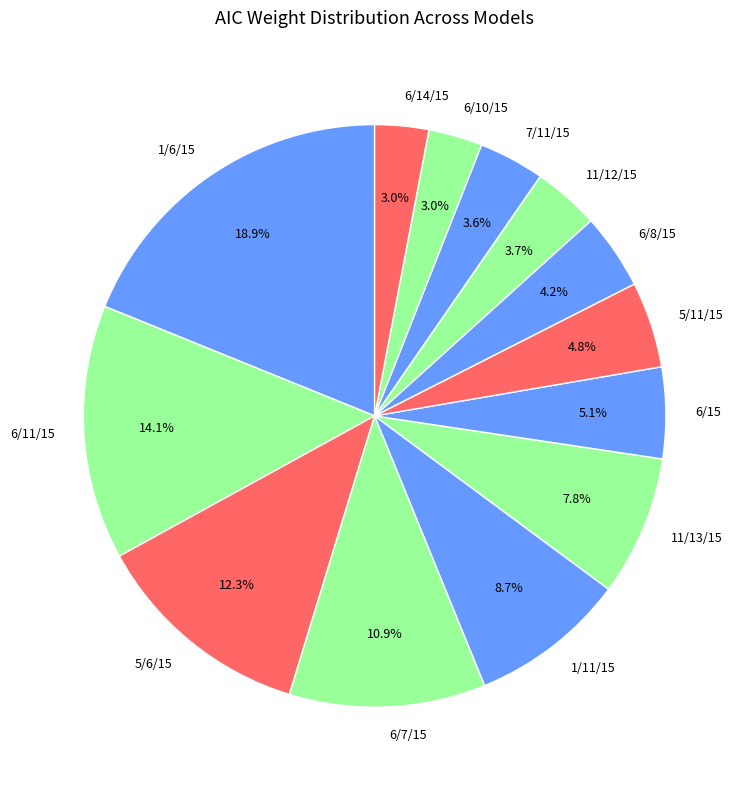

Combined, do 5/11/15 and 1/6/15 account for over 50%?

No